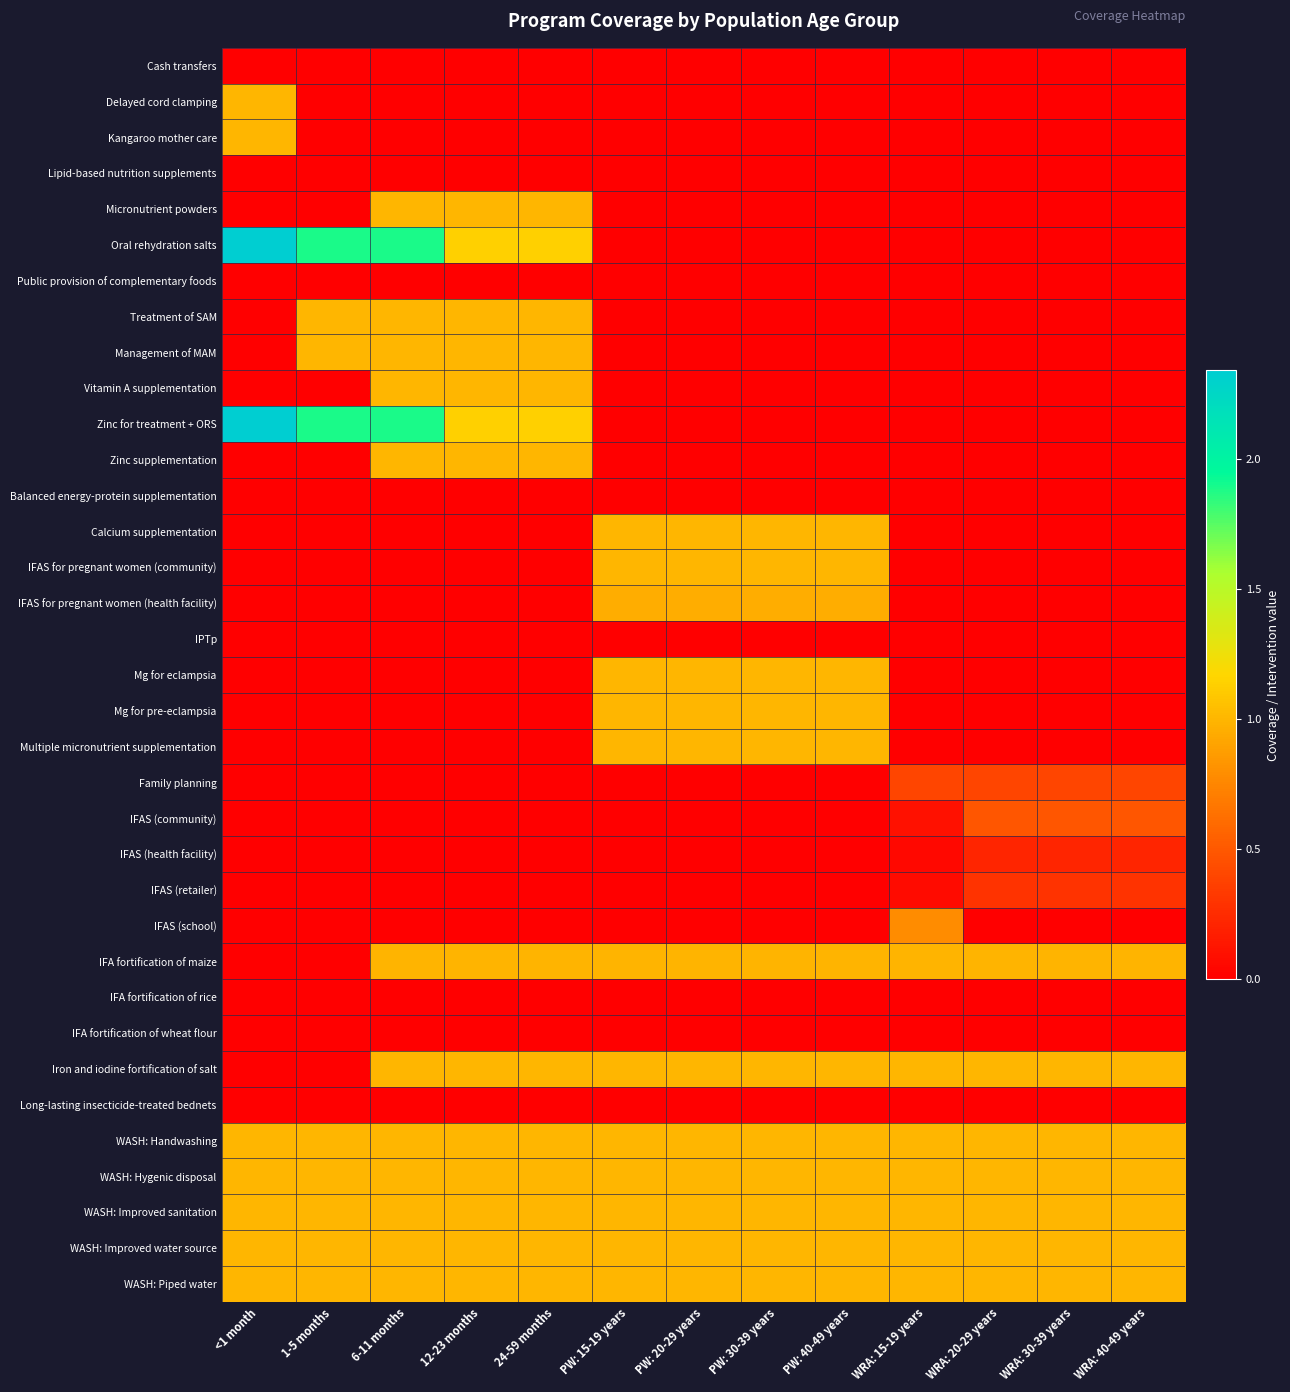

Reading left to right, what are all the values shown in this chart?

Cash transfers: <1 month=0.0	1-5 months=0.0	6-11 months=0.0	12-23 months=0.0	24-59 months=0.0	PW: 15-19 years=0.0	PW: 20-29 years=0.0	PW: 30-39 years=0.0	PW: 40-49 years=0.0	WRA: 15-19 years=0.0	WRA: 20-29 years=0.0	WRA: 30-39 years=0.0	WRA: 40-49 years=0.0
Delayed cord clamping: <1 month=1.0	1-5 months=0.0	6-11 months=0.0	12-23 months=0.0	24-59 months=0.0	PW: 15-19 years=0.0	PW: 20-29 years=0.0	PW: 30-39 years=0.0	PW: 40-49 years=0.0	WRA: 15-19 years=0.0	WRA: 20-29 years=0.0	WRA: 30-39 years=0.0	WRA: 40-49 years=0.0
Kangaroo mother care: <1 month=1.0	1-5 months=0.0	6-11 months=0.0	12-23 months=0.0	24-59 months=0.0	PW: 15-19 years=0.0	PW: 20-29 years=0.0	PW: 30-39 years=0.0	PW: 40-49 years=0.0	WRA: 15-19 years=0.0	WRA: 20-29 years=0.0	WRA: 30-39 years=0.0	WRA: 40-49 years=0.0
Lipid-based nutrition supplements: <1 month=0.0	1-5 months=0.0	6-11 months=0.0	12-23 months=0.0	24-59 months=0.0	PW: 15-19 years=0.0	PW: 20-29 years=0.0	PW: 30-39 years=0.0	PW: 40-49 years=0.0	WRA: 15-19 years=0.0	WRA: 20-29 years=0.0	WRA: 30-39 years=0.0	WRA: 40-49 years=0.0
Micronutrient powders: <1 month=0.0	1-5 months=0.0	6-11 months=1.0	12-23 months=1.0	24-59 months=1.0	PW: 15-19 years=0.0	PW: 20-29 years=0.0	PW: 30-39 years=0.0	PW: 40-49 years=0.0	WRA: 15-19 years=0.0	WRA: 20-29 years=0.0	WRA: 30-39 years=0.0	WRA: 40-49 years=0.0
Oral rehydration salts: <1 month=2.3	1-5 months=1.9	6-11 months=1.9	12-23 months=1.1	24-59 months=1.1	PW: 15-19 years=0.0	PW: 20-29 years=0.0	PW: 30-39 years=0.0	PW: 40-49 years=0.0	WRA: 15-19 years=0.0	WRA: 20-29 years=0.0	WRA: 30-39 years=0.0	WRA: 40-49 years=0.0
Public provision of complementary foods: <1 month=0.0	1-5 months=0.0	6-11 months=0.0	12-23 months=0.0	24-59 months=0.0	PW: 15-19 years=0.0	PW: 20-29 years=0.0	PW: 30-39 years=0.0	PW: 40-49 years=0.0	WRA: 15-19 years=0.0	WRA: 20-29 years=0.0	WRA: 30-39 years=0.0	WRA: 40-49 years=0.0
Treatment of SAM: <1 month=0.0	1-5 months=1.0	6-11 months=1.0	12-23 months=1.0	24-59 months=1.0	PW: 15-19 years=0.0	PW: 20-29 years=0.0	PW: 30-39 years=0.0	PW: 40-49 years=0.0	WRA: 15-19 years=0.0	WRA: 20-29 years=0.0	WRA: 30-39 years=0.0	WRA: 40-49 years=0.0
Management of MAM: <1 month=0.0	1-5 months=1.0	6-11 months=1.0	12-23 months=1.0	24-59 months=1.0	PW: 15-19 years=0.0	PW: 20-29 years=0.0	PW: 30-39 years=0.0	PW: 40-49 years=0.0	WRA: 15-19 years=0.0	WRA: 20-29 years=0.0	WRA: 30-39 years=0.0	WRA: 40-49 years=0.0
Vitamin A supplementation: <1 month=0.0	1-5 months=0.0	6-11 months=1.0	12-23 months=1.0	24-59 months=1.0	PW: 15-19 years=0.0	PW: 20-29 years=0.0	PW: 30-39 years=0.0	PW: 40-49 years=0.0	WRA: 15-19 years=0.0	WRA: 20-29 years=0.0	WRA: 30-39 years=0.0	WRA: 40-49 years=0.0
Zinc for treatment + ORS: <1 month=2.3	1-5 months=1.9	6-11 months=1.9	12-23 months=1.1	24-59 months=1.1	PW: 15-19 years=0.0	PW: 20-29 years=0.0	PW: 30-39 years=0.0	PW: 40-49 years=0.0	WRA: 15-19 years=0.0	WRA: 20-29 years=0.0	WRA: 30-39 years=0.0	WRA: 40-49 years=0.0
Zinc supplementation: <1 month=0.0	1-5 months=0.0	6-11 months=1.0	12-23 months=1.0	24-59 months=1.0	PW: 15-19 years=0.0	PW: 20-29 years=0.0	PW: 30-39 years=0.0	PW: 40-49 years=0.0	WRA: 15-19 years=0.0	WRA: 20-29 years=0.0	WRA: 30-39 years=0.0	WRA: 40-49 years=0.0
Balanced energy-protein supplementation: <1 month=0.0	1-5 months=0.0	6-11 months=0.0	12-23 months=0.0	24-59 months=0.0	PW: 15-19 years=0.0	PW: 20-29 years=0.0	PW: 30-39 years=0.0	PW: 40-49 years=0.0	WRA: 15-19 years=0.0	WRA: 20-29 years=0.0	WRA: 30-39 years=0.0	WRA: 40-49 years=0.0
Calcium supplementation: <1 month=0.0	1-5 months=0.0	6-11 months=0.0	12-23 months=0.0	24-59 months=0.0	PW: 15-19 years=1.0	PW: 20-29 years=1.0	PW: 30-39 years=1.0	PW: 40-49 years=1.0	WRA: 15-19 years=0.0	WRA: 20-29 years=0.0	WRA: 30-39 years=0.0	WRA: 40-49 years=0.0
IFAS for pregnant women (community): <1 month=0.0	1-5 months=0.0	6-11 months=0.0	12-23 months=0.0	24-59 months=0.0	PW: 15-19 years=1.0	PW: 20-29 years=1.0	PW: 30-39 years=1.0	PW: 40-49 years=1.0	WRA: 15-19 years=0.0	WRA: 20-29 years=0.0	WRA: 30-39 years=0.0	WRA: 40-49 years=0.0
IFAS for pregnant women (health facility): <1 month=0.0	1-5 months=0.0	6-11 months=0.0	12-23 months=0.0	24-59 months=0.0	PW: 15-19 years=1.0	PW: 20-29 years=1.0	PW: 30-39 years=1.0	PW: 40-49 years=1.0	WRA: 15-19 years=0.0	WRA: 20-29 years=0.0	WRA: 30-39 years=0.0	WRA: 40-49 years=0.0
IPTp: <1 month=0.0	1-5 months=0.0	6-11 months=0.0	12-23 months=0.0	24-59 months=0.0	PW: 15-19 years=0.0	PW: 20-29 years=0.0	PW: 30-39 years=0.0	PW: 40-49 years=0.0	WRA: 15-19 years=0.0	WRA: 20-29 years=0.0	WRA: 30-39 years=0.0	WRA: 40-49 years=0.0
Mg for eclampsia: <1 month=0.0	1-5 months=0.0	6-11 months=0.0	12-23 months=0.0	24-59 months=0.0	PW: 15-19 years=1.0	PW: 20-29 years=1.0	PW: 30-39 years=1.0	PW: 40-49 years=1.0	WRA: 15-19 years=0.0	WRA: 20-29 years=0.0	WRA: 30-39 years=0.0	WRA: 40-49 years=0.0
Mg for pre-eclampsia: <1 month=0.0	1-5 months=0.0	6-11 months=0.0	12-23 months=0.0	24-59 months=0.0	PW: 15-19 years=1.0	PW: 20-29 years=1.0	PW: 30-39 years=1.0	PW: 40-49 years=1.0	WRA: 15-19 years=0.0	WRA: 20-29 years=0.0	WRA: 30-39 years=0.0	WRA: 40-49 years=0.0
Multiple micronutrient supplementation: <1 month=0.0	1-5 months=0.0	6-11 months=0.0	12-23 months=0.0	24-59 months=0.0	PW: 15-19 years=1.0	PW: 20-29 years=1.0	PW: 30-39 years=1.0	PW: 40-49 years=1.0	WRA: 15-19 years=0.0	WRA: 20-29 years=0.0	WRA: 30-39 years=0.0	WRA: 40-49 years=0.0
Family planning: <1 month=0.0	1-5 months=0.0	6-11 months=0.0	12-23 months=0.0	24-59 months=0.0	PW: 15-19 years=0.0	PW: 20-29 years=0.0	PW: 30-39 years=0.0	PW: 40-49 years=0.0	WRA: 15-19 years=0.4	WRA: 20-29 years=0.4	WRA: 30-39 years=0.4	WRA: 40-49 years=0.4
IFAS (community): <1 month=0.0	1-5 months=0.0	6-11 months=0.0	12-23 months=0.0	24-59 months=0.0	PW: 15-19 years=0.0	PW: 20-29 years=0.0	PW: 30-39 years=0.0	PW: 40-49 years=0.0	WRA: 15-19 years=0.1	WRA: 20-29 years=0.5	WRA: 30-39 years=0.5	WRA: 40-49 years=0.5
IFAS (health facility): <1 month=0.0	1-5 months=0.0	6-11 months=0.0	12-23 months=0.0	24-59 months=0.0	PW: 15-19 years=0.0	PW: 20-29 years=0.0	PW: 30-39 years=0.0	PW: 40-49 years=0.0	WRA: 15-19 years=0.0	WRA: 20-29 years=0.2	WRA: 30-39 years=0.2	WRA: 40-49 years=0.2
IFAS (retailer): <1 month=0.0	1-5 months=0.0	6-11 months=0.0	12-23 months=0.0	24-59 months=0.0	PW: 15-19 years=0.0	PW: 20-29 years=0.0	PW: 30-39 years=0.0	PW: 40-49 years=0.0	WRA: 15-19 years=0.1	WRA: 20-29 years=0.3	WRA: 30-39 years=0.3	WRA: 40-49 years=0.3
IFAS (school): <1 month=0.0	1-5 months=0.0	6-11 months=0.0	12-23 months=0.0	24-59 months=0.0	PW: 15-19 years=0.0	PW: 20-29 years=0.0	PW: 30-39 years=0.0	PW: 40-49 years=0.0	WRA: 15-19 years=0.8	WRA: 20-29 years=0.0	WRA: 30-39 years=0.0	WRA: 40-49 years=0.0
IFA fortification of maize: <1 month=0.0	1-5 months=0.0	6-11 months=1.0	12-23 months=1.0	24-59 months=1.0	PW: 15-19 years=1.0	PW: 20-29 years=1.0	PW: 30-39 years=1.0	PW: 40-49 years=1.0	WRA: 15-19 years=1.0	WRA: 20-29 years=1.0	WRA: 30-39 years=1.0	WRA: 40-49 years=1.0
IFA fortification of rice: <1 month=0.0	1-5 months=0.0	6-11 months=0.0	12-23 months=0.0	24-59 months=0.0	PW: 15-19 years=0.0	PW: 20-29 years=0.0	PW: 30-39 years=0.0	PW: 40-49 years=0.0	WRA: 15-19 years=0.0	WRA: 20-29 years=0.0	WRA: 30-39 years=0.0	WRA: 40-49 years=0.0
IFA fortification of wheat flour: <1 month=0.0	1-5 months=0.0	6-11 months=0.0	12-23 months=0.0	24-59 months=0.0	PW: 15-19 years=0.0	PW: 20-29 years=0.0	PW: 30-39 years=0.0	PW: 40-49 years=0.0	WRA: 15-19 years=0.0	WRA: 20-29 years=0.0	WRA: 30-39 years=0.0	WRA: 40-49 years=0.0
Iron and iodine fortification of salt: <1 month=0.0	1-5 months=0.0	6-11 months=1.0	12-23 months=1.0	24-59 months=1.0	PW: 15-19 years=1.0	PW: 20-29 years=1.0	PW: 30-39 years=1.0	PW: 40-49 years=1.0	WRA: 15-19 years=1.0	WRA: 20-29 years=1.0	WRA: 30-39 years=1.0	WRA: 40-49 years=1.0
Long-lasting insecticide-treated bednets: <1 month=0.0	1-5 months=0.0	6-11 months=0.0	12-23 months=0.0	24-59 months=0.0	PW: 15-19 years=0.0	PW: 20-29 years=0.0	PW: 30-39 years=0.0	PW: 40-49 years=0.0	WRA: 15-19 years=0.0	WRA: 20-29 years=0.0	WRA: 30-39 years=0.0	WRA: 40-49 years=0.0
WASH: Handwashing: <1 month=1.0	1-5 months=1.0	6-11 months=1.0	12-23 months=1.0	24-59 months=1.0	PW: 15-19 years=1.0	PW: 20-29 years=1.0	PW: 30-39 years=1.0	PW: 40-49 years=1.0	WRA: 15-19 years=1.0	WRA: 20-29 years=1.0	WRA: 30-39 years=1.0	WRA: 40-49 years=1.0
WASH: Hygenic disposal: <1 month=1.0	1-5 months=1.0	6-11 months=1.0	12-23 months=1.0	24-59 months=1.0	PW: 15-19 years=1.0	PW: 20-29 years=1.0	PW: 30-39 years=1.0	PW: 40-49 years=1.0	WRA: 15-19 years=1.0	WRA: 20-29 years=1.0	WRA: 30-39 years=1.0	WRA: 40-49 years=1.0
WASH: Improved sanitation: <1 month=1.0	1-5 months=1.0	6-11 months=1.0	12-23 months=1.0	24-59 months=1.0	PW: 15-19 years=1.0	PW: 20-29 years=1.0	PW: 30-39 years=1.0	PW: 40-49 years=1.0	WRA: 15-19 years=1.0	WRA: 20-29 years=1.0	WRA: 30-39 years=1.0	WRA: 40-49 years=1.0
WASH: Improved water source: <1 month=1.0	1-5 months=1.0	6-11 months=1.0	12-23 months=1.0	24-59 months=1.0	PW: 15-19 years=1.0	PW: 20-29 years=1.0	PW: 30-39 years=1.0	PW: 40-49 years=1.0	WRA: 15-19 years=1.0	WRA: 20-29 years=1.0	WRA: 30-39 years=1.0	WRA: 40-49 years=1.0
WASH: Piped water: <1 month=1.0	1-5 months=1.0	6-11 months=1.0	12-23 months=1.0	24-59 months=1.0	PW: 15-19 years=1.0	PW: 20-29 years=1.0	PW: 30-39 years=1.0	PW: 40-49 years=1.0	WRA: 15-19 years=1.0	WRA: 20-29 years=1.0	WRA: 30-39 years=1.0	WRA: 40-49 years=1.0